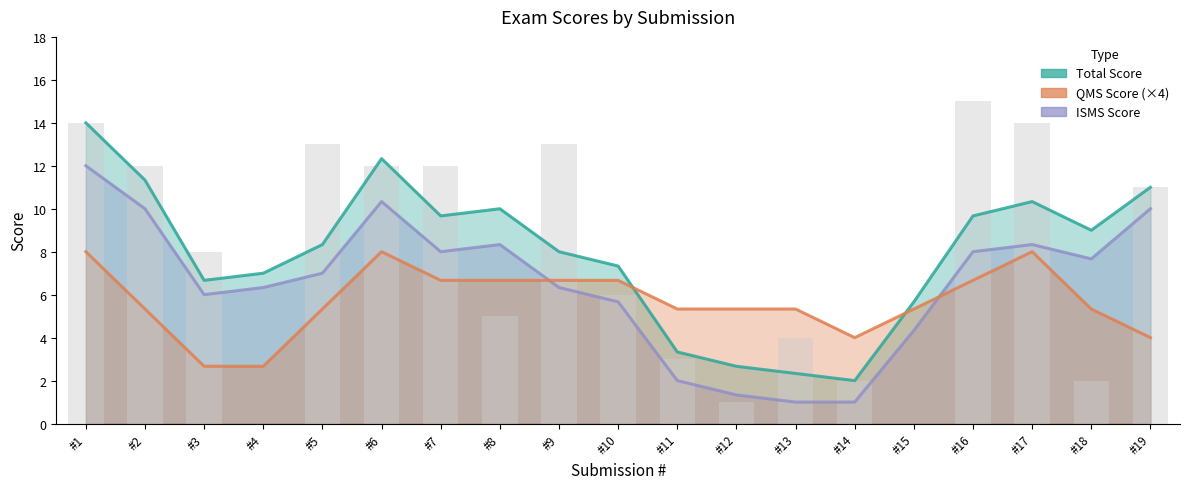

Rank the series at #1 from lowest to highest value.

QMS Score (×4), ISMS Score, Total Score